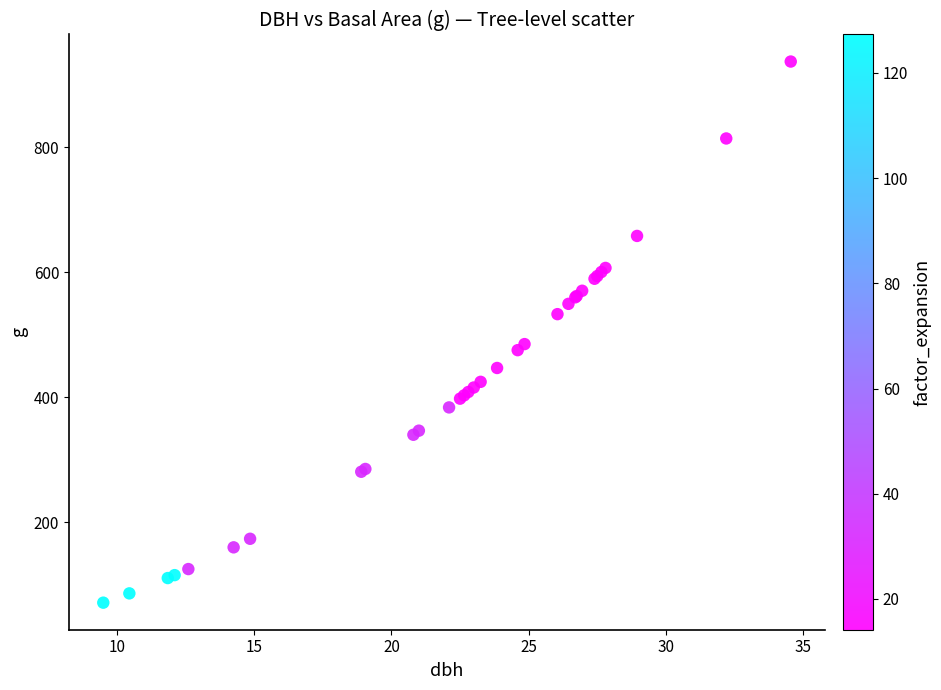

What Y value in the scatter plot is closest to 504?

485.0